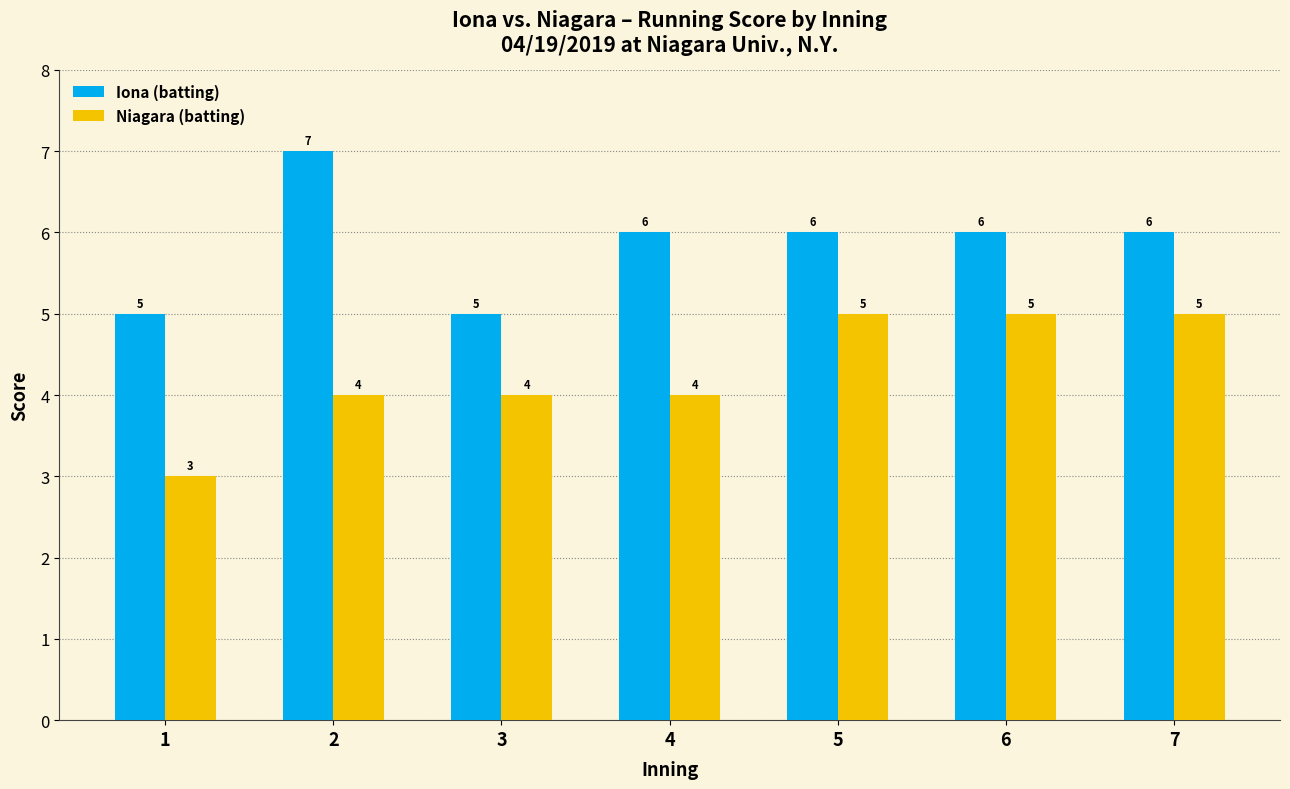

Reading left to right, what are all the values shown in this chart?

Iona (batting): 5	7	5	6	6	6	6
Niagara (batting): 3	4	4	4	5	5	5